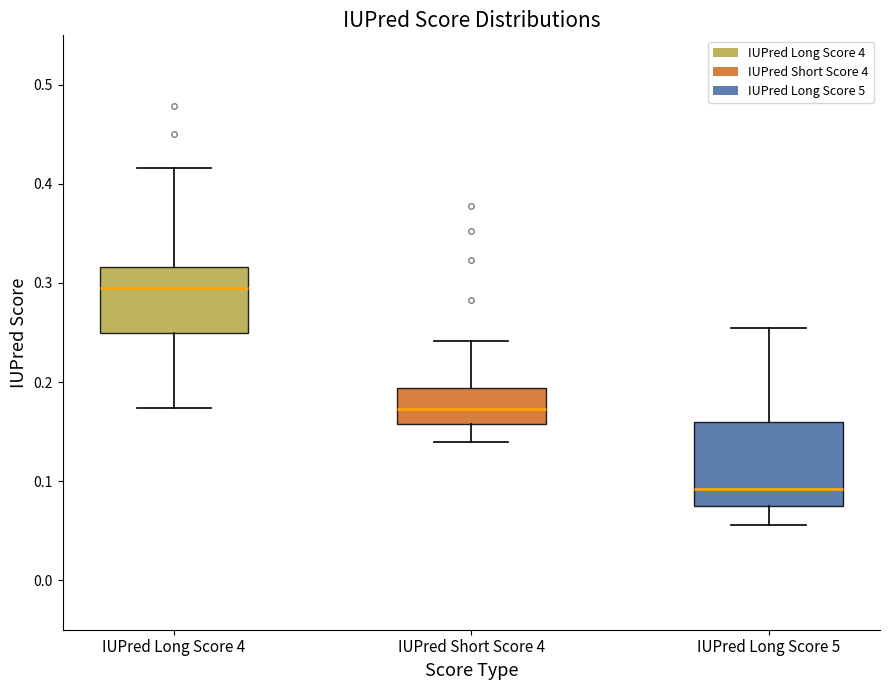

Reading left to right, transcribe this box plot: for each box, give where its median line is, the range the box spans, and where its two whiskers end, as read against the y-axis. The values are not printed on the chart, so give them approximately, as read against the axis.

IUPred Long Score 4: median 0.29, box 0.25 to 0.32, whiskers 0.17 to 0.42
IUPred Short Score 4: median 0.17, box 0.16 to 0.19, whiskers 0.14 to 0.24
IUPred Long Score 5: median 0.09, box 0.07 to 0.16, whiskers 0.06 to 0.26